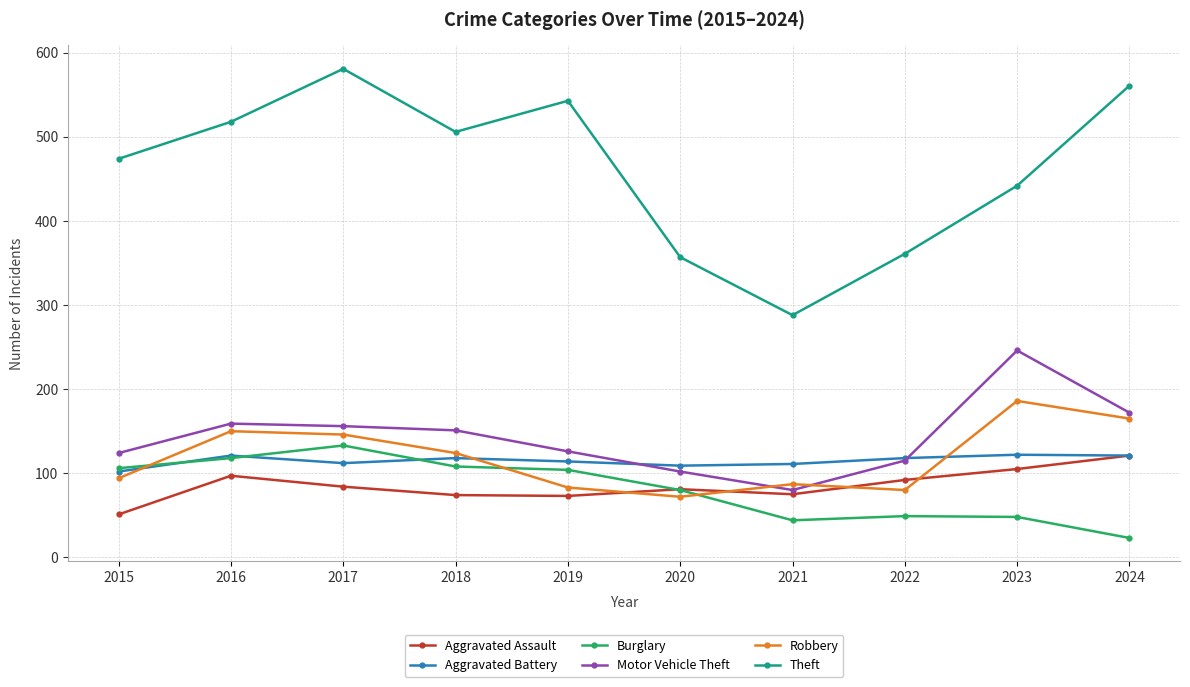

Does the chart display data point markers on the line(s)?

Yes